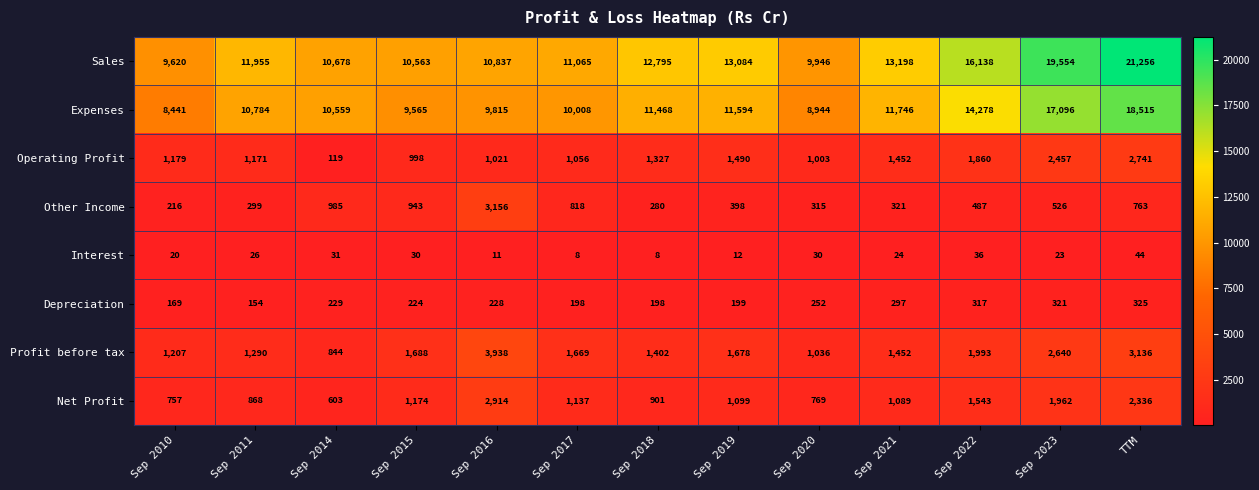

Between Sep 2014 and Sep 2020, which series saw the biggest shift?

Expenses